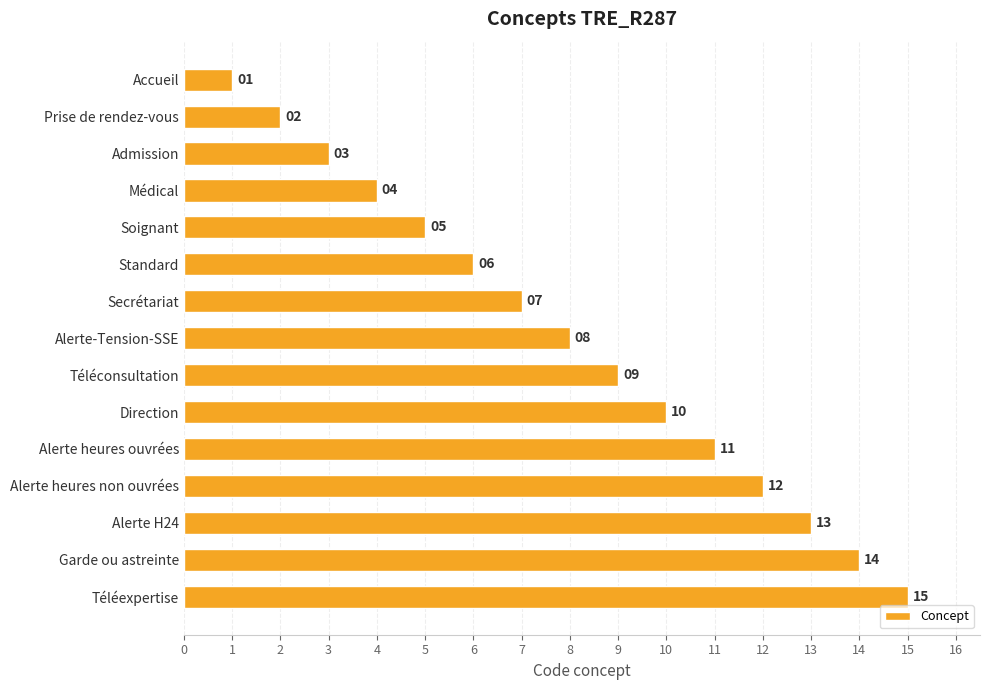

What is the approximate value at Médical?

4